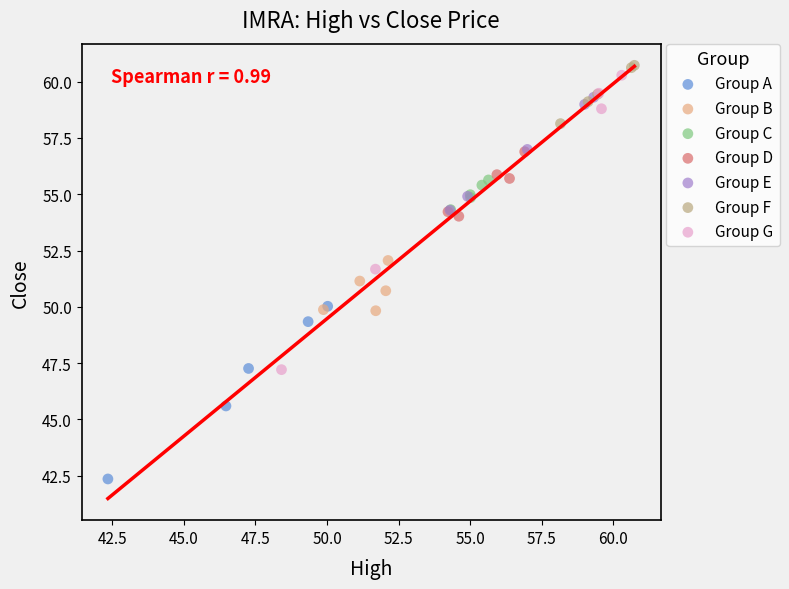

Which series has the widest spread of Y values?

Group G